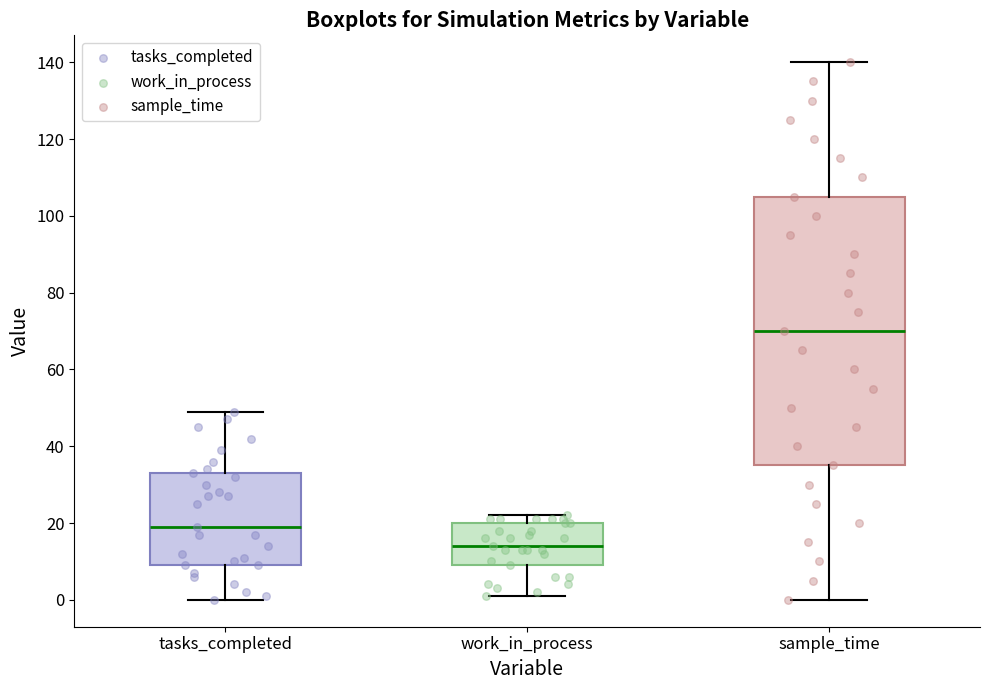

Comparing the boxes themselves (not the whiskers), which one is the tallest?

sample_time